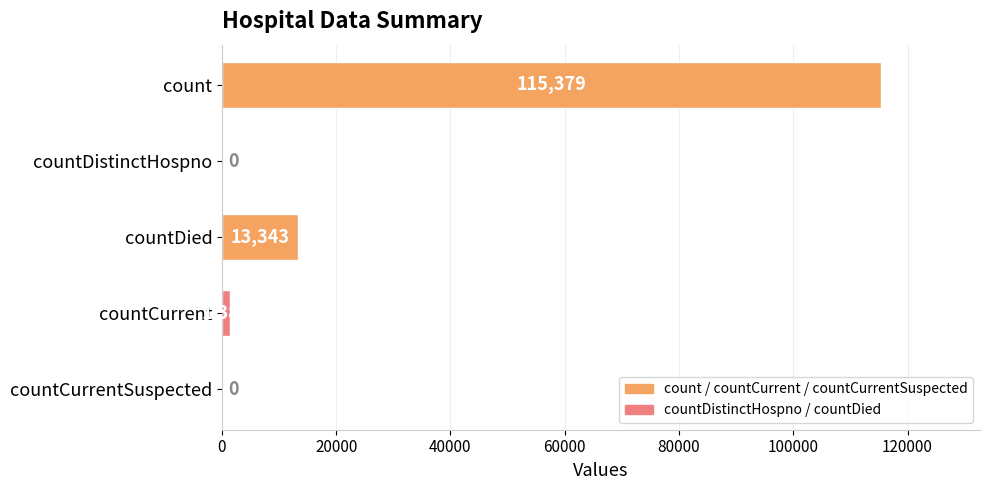

What is the sum of the values at countDied and countCurrent?

14726